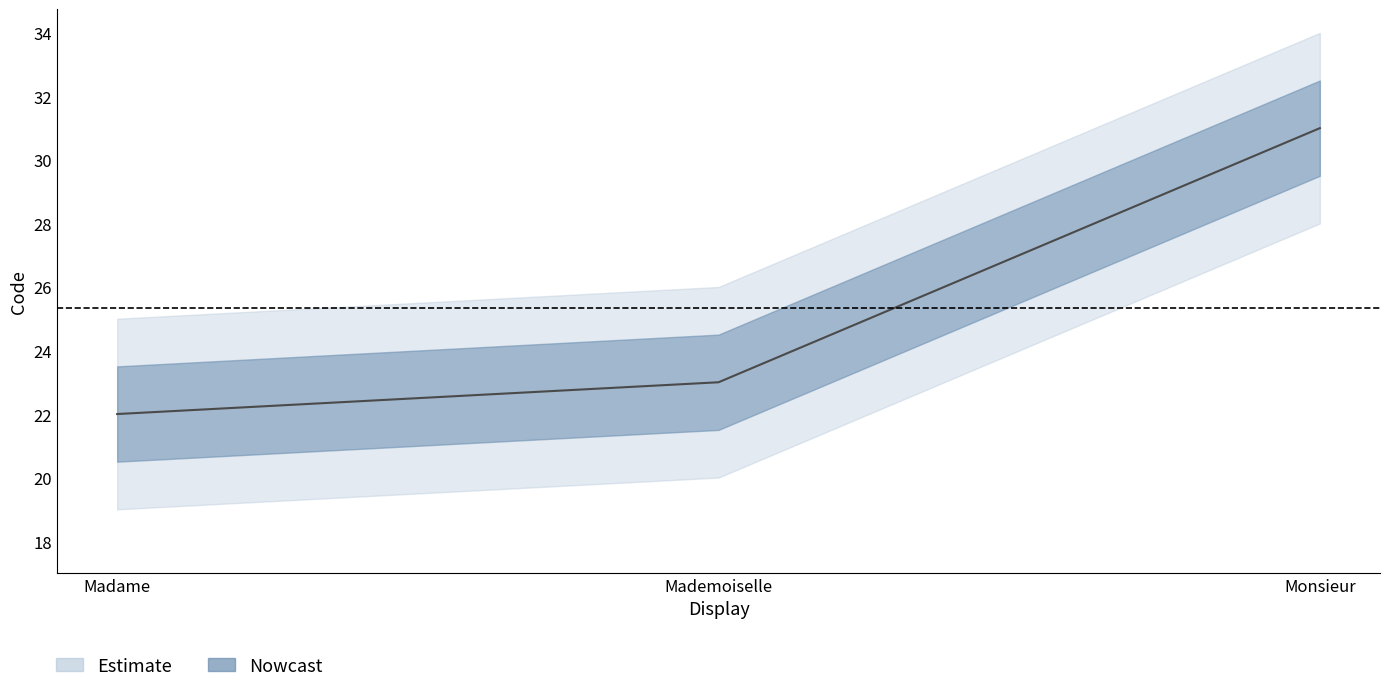

Count the number of categories in the chart.

3